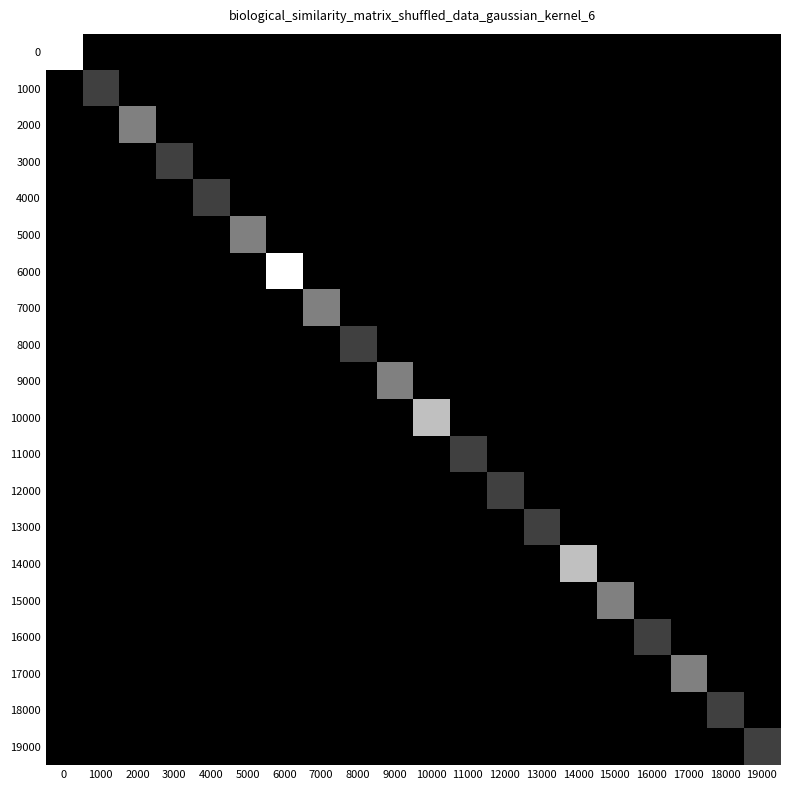

List the series in order of their peak value, highest first.

0, 6000, 10000, 14000, 2000, 5000, 7000, 9000, 15000, 17000, 1000, 3000, 4000, 8000, 11000, 12000, 13000, 16000, 18000, 19000